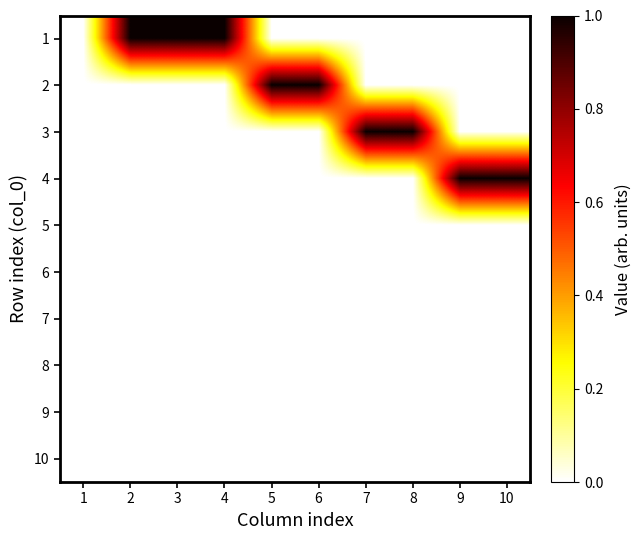

Reading right to left, transcribe all the data shown in this chart.

1: 10=0	9=0	8=0	7=0	6=0	5=0	4=1	3=1	2=1	1=0
2: 10=0	9=0	8=0	7=0	6=1	5=1	4=0	3=0	2=0	1=0
3: 10=0	9=0	8=1	7=1	6=0	5=0	4=0	3=0	2=0	1=0
4: 10=1	9=1	8=0	7=0	6=0	5=0	4=0	3=0	2=0	1=0
5: 10=0	9=0	8=0	7=0	6=0	5=0	4=0	3=0	2=0	1=0
6: 10=0	9=0	8=0	7=0	6=0	5=0	4=0	3=0	2=0	1=0
7: 10=0	9=0	8=0	7=0	6=0	5=0	4=0	3=0	2=0	1=0
8: 10=0	9=0	8=0	7=0	6=0	5=0	4=0	3=0	2=0	1=0
9: 10=0	9=0	8=0	7=0	6=0	5=0	4=0	3=0	2=0	1=0
10: 10=0	9=0	8=0	7=0	6=0	5=0	4=0	3=0	2=0	1=0